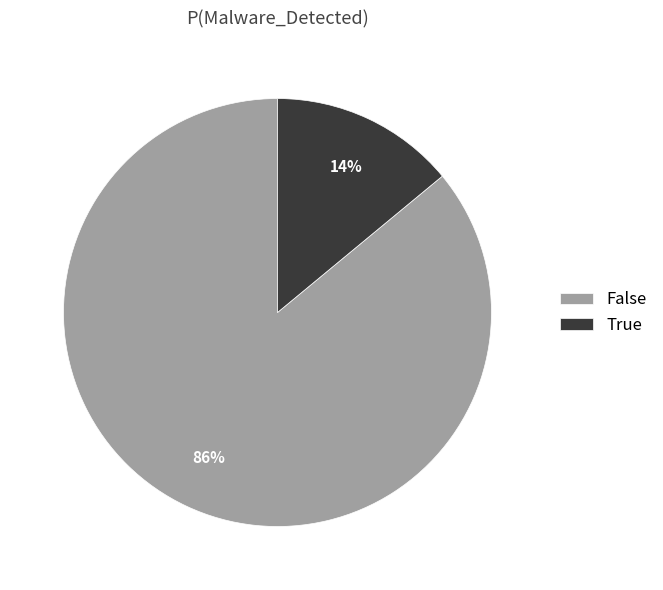

Is the sum of False and True greater than half?

Yes